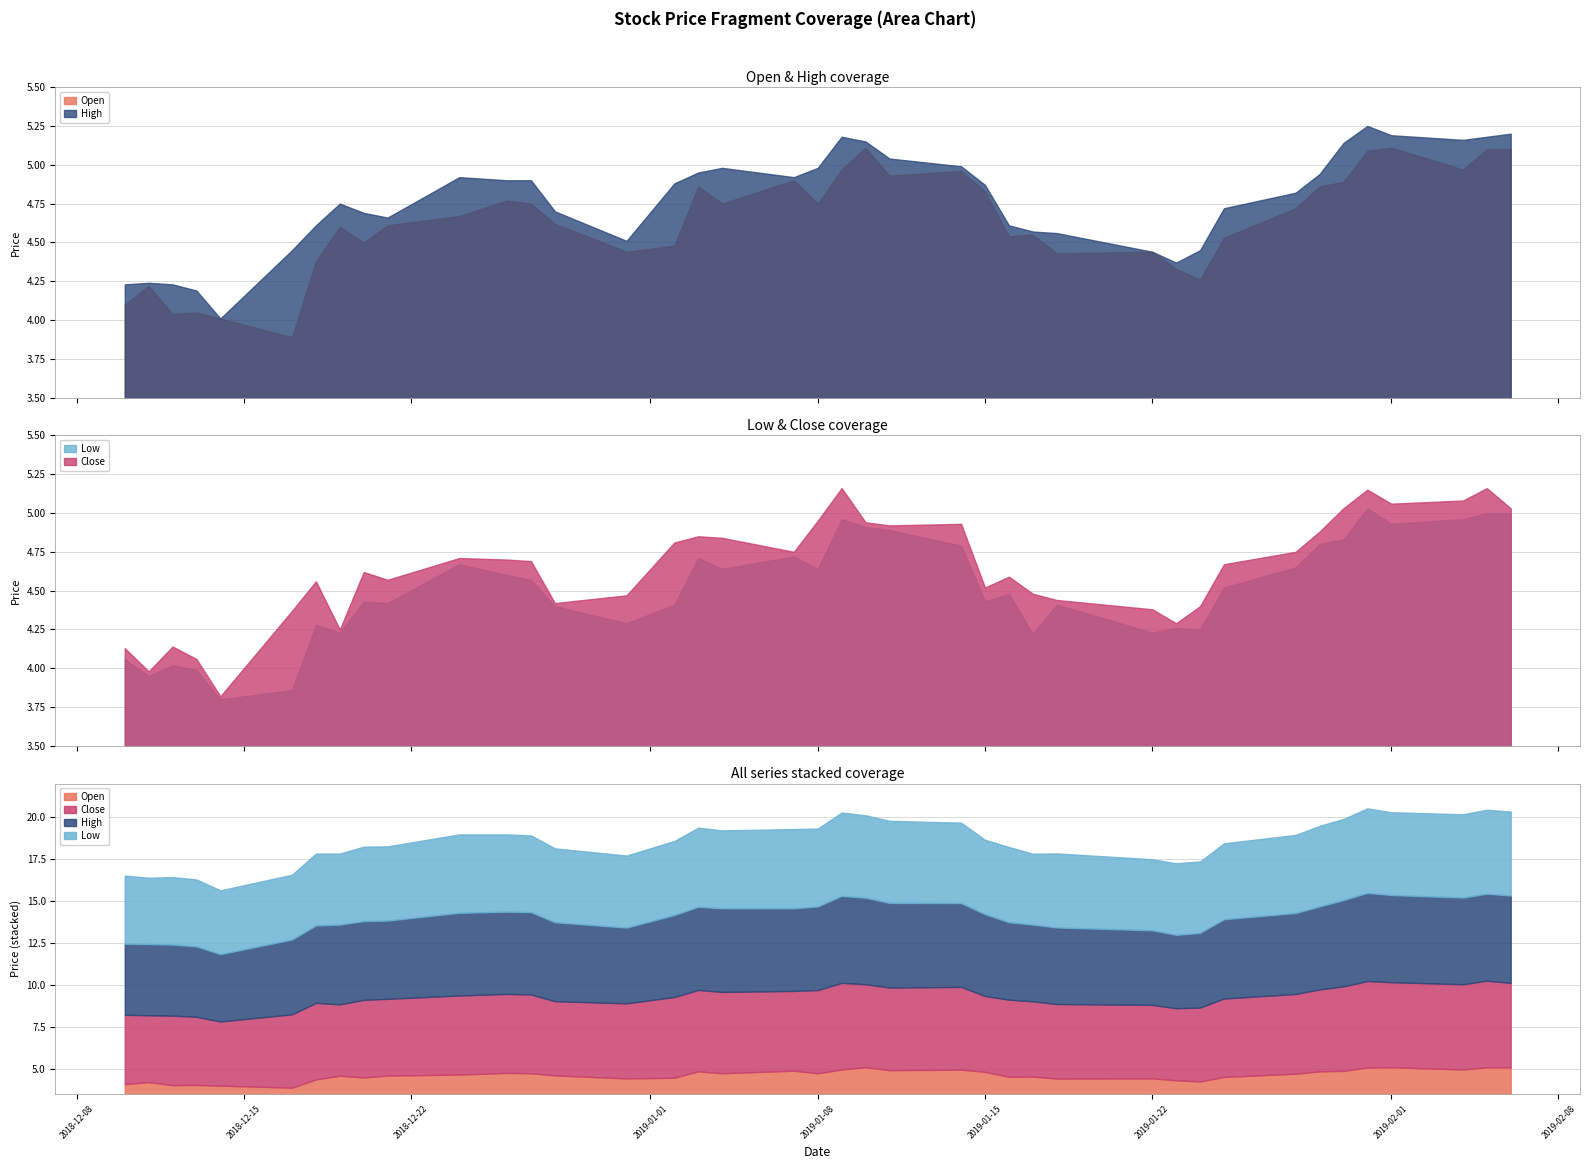

True or false: high and close cross at least once.

False